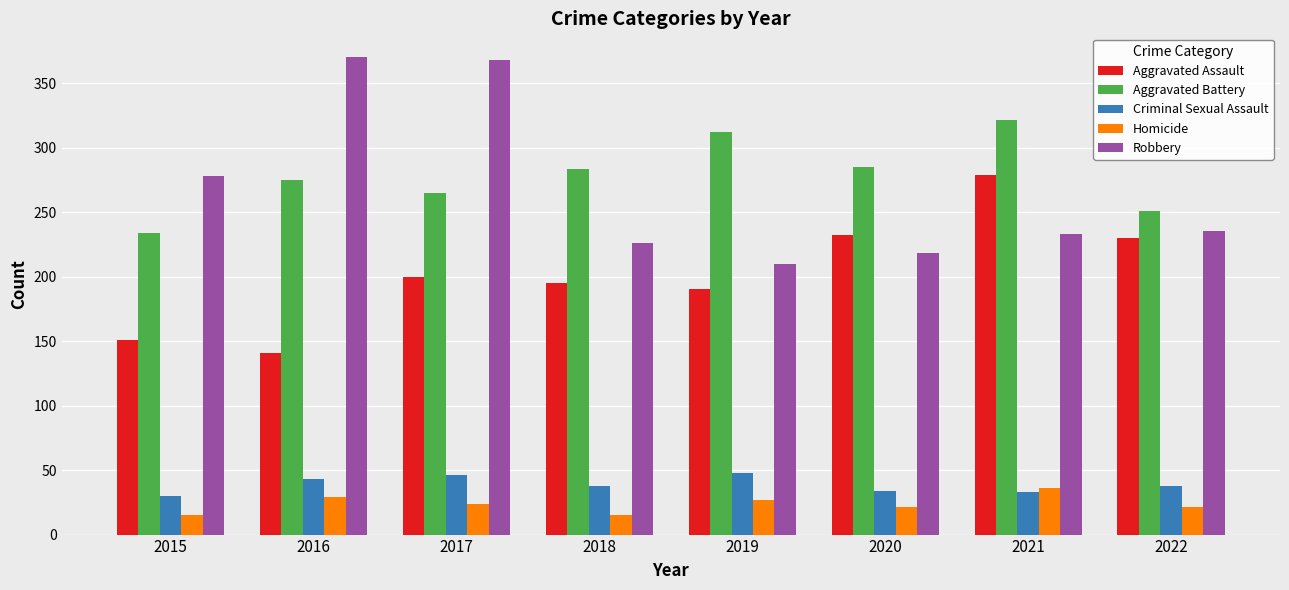

What is the difference between the highest and lowest values at 2017?

344